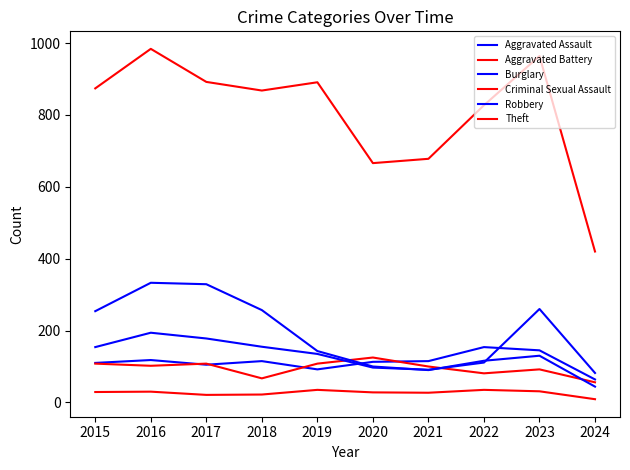

Rank the series by their maximum value, from highest to lowest.

Theft, Burglary, Robbery, Aggravated Assault, Aggravated Battery, Criminal Sexual Assault